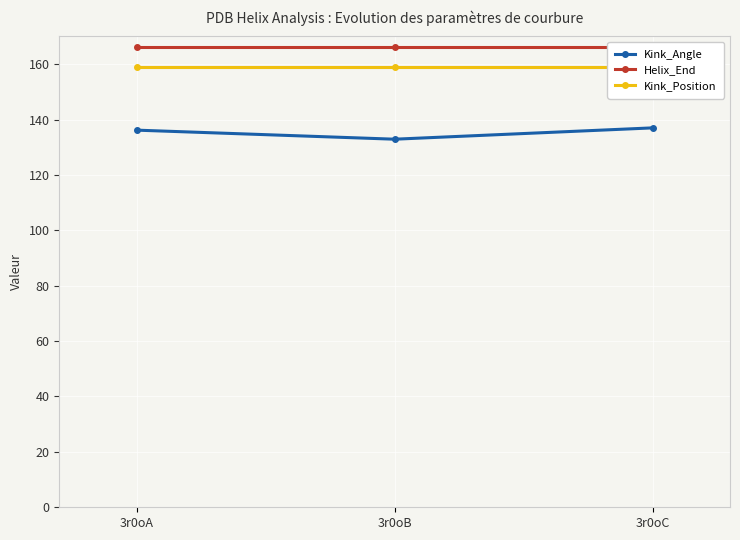

Is the value of Kink_Angle at 3r0oB greater than the value of Kink_Position at 3r0oB?

No